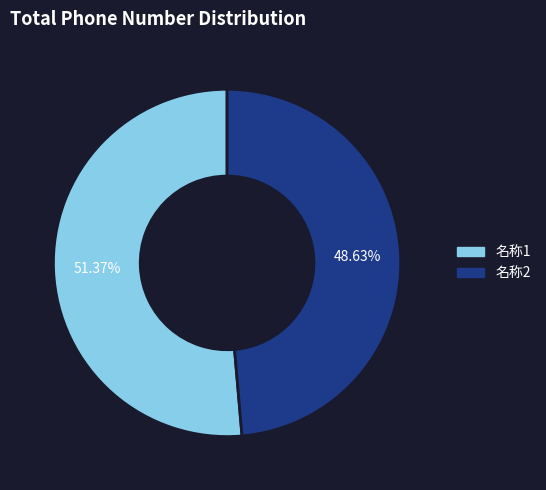

How many slices are in this pie chart?

2